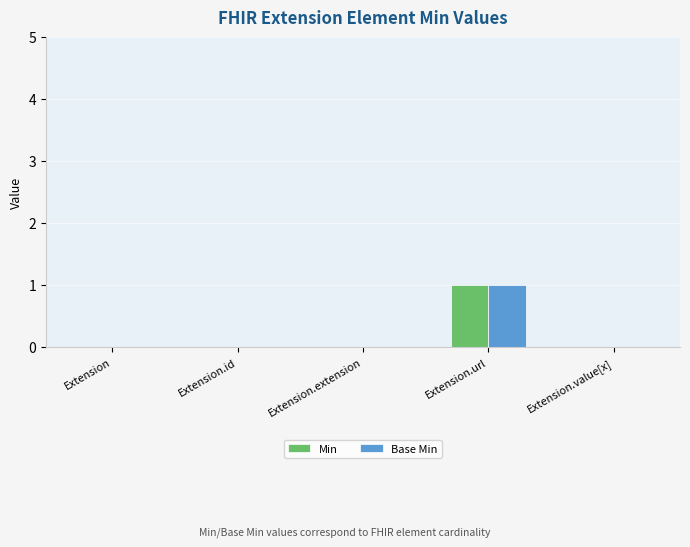

At which category is the sum across all series the highest?

Extension.url